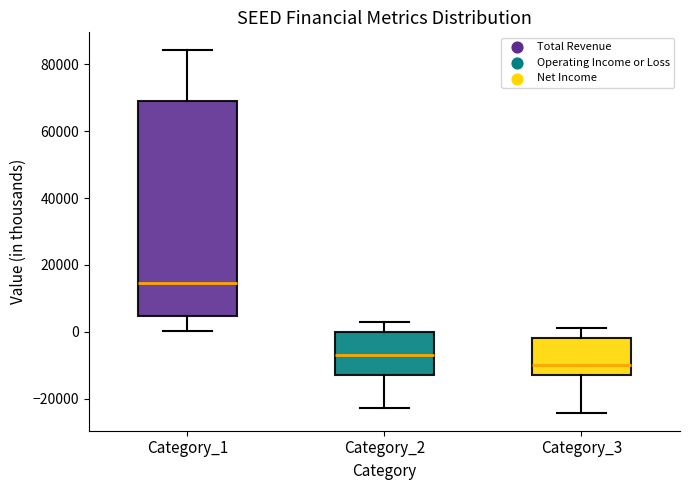

Reading left to right, transcribe this box plot: for each box, give where its median line is, the range the box spans, and where its two whiskers end, as read against the y-axis. The values are not printed on the chart, so give them approximately, as read against the axis.

Category_1: median 14000, box 4000 to 70000, whiskers 0 to 84000
Category_2: median -6000, box -12000 to 0, whiskers -22000 to 2000
Category_3: median -10000, box -12000 to -2000, whiskers -24000 to 2000